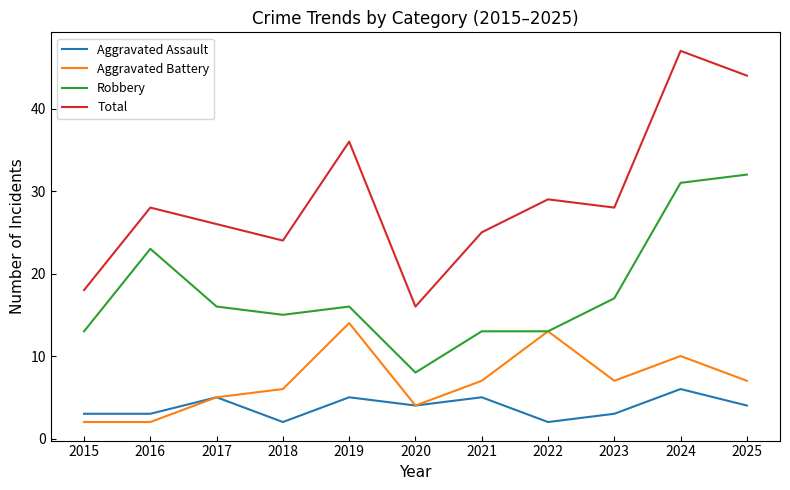

Reading left to right, what are all the values shown in this chart?

Aggravated Assault: 2015=3	2016=3	2017=5	2018=2	2019=5	2020=4	2021=5	2022=2	2023=3	2024=6	2025=4
Aggravated Battery: 2015=2	2016=2	2017=5	2018=6	2019=14	2020=4	2021=7	2022=13	2023=7	2024=10	2025=7
Robbery: 2015=13	2016=23	2017=16	2018=15	2019=16	2020=8	2021=13	2022=13	2023=17	2024=31	2025=32
Total: 2015=18	2016=28	2017=26	2018=24	2019=36	2020=16	2021=25	2022=29	2023=28	2024=47	2025=44